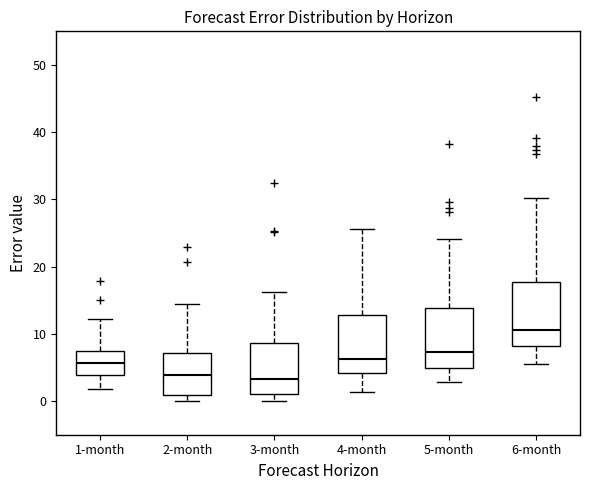

Reading left to right, transcribe this box plot: for each box, give where its median line is, the range the box spans, and where its two whiskers end, as read against the y-axis. The values are not printed on the chart, so give them approximately, as read against the axis.

1-month: median 6, box 4 to 7, whiskers 2 to 12
2-month: median 4, box 1 to 7, whiskers 0 to 15
3-month: median 3, box 1 to 9, whiskers 0 to 16
4-month: median 6, box 4 to 13, whiskers 1 to 26
5-month: median 7, box 5 to 14, whiskers 3 to 24
6-month: median 11, box 8 to 18, whiskers 6 to 30